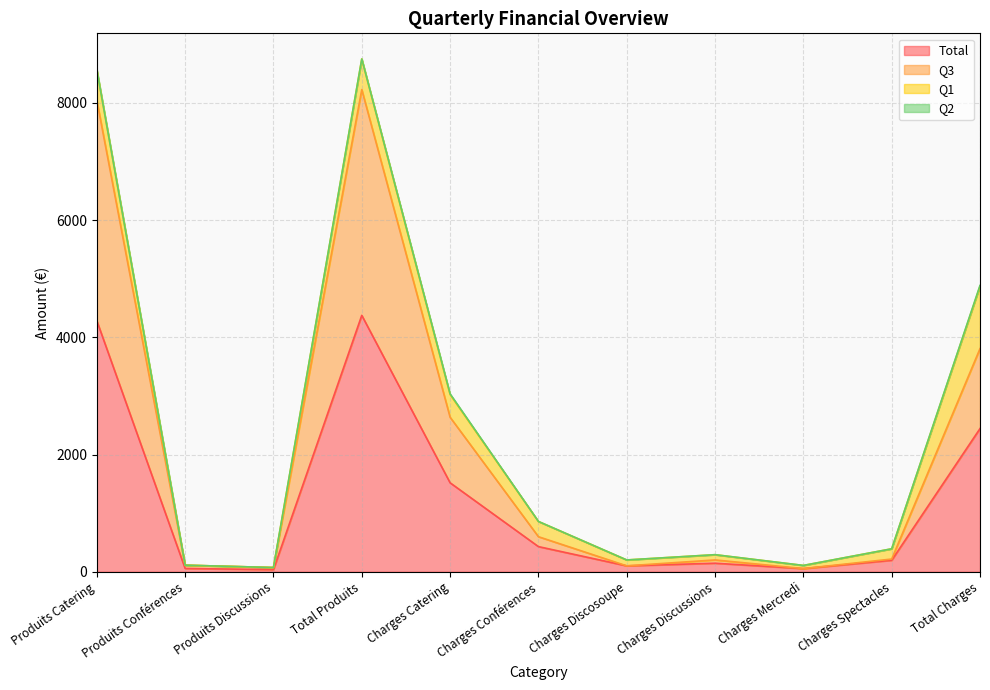

At how many categories does at least one series exceed 3946?

2